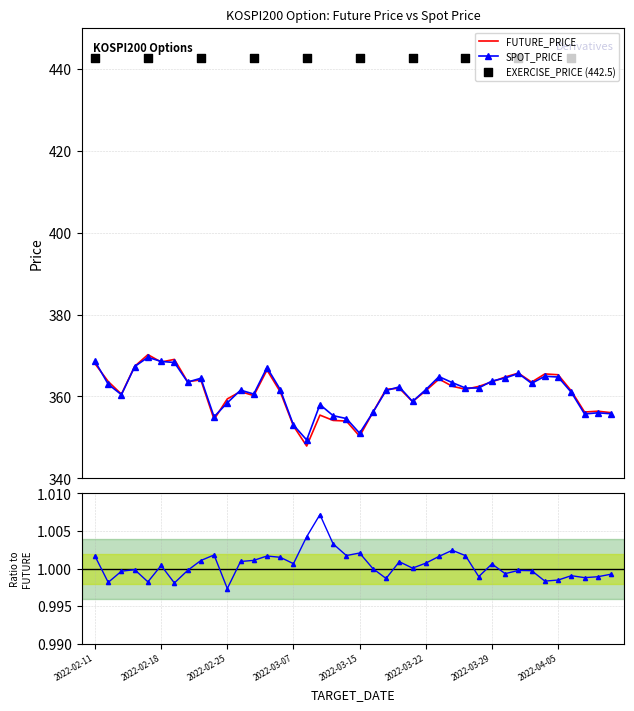

Is the value of FUTURE_PRICE at 2022-03-02 greater than the value of SPOT_PRICE at 2022-03-11?

Yes